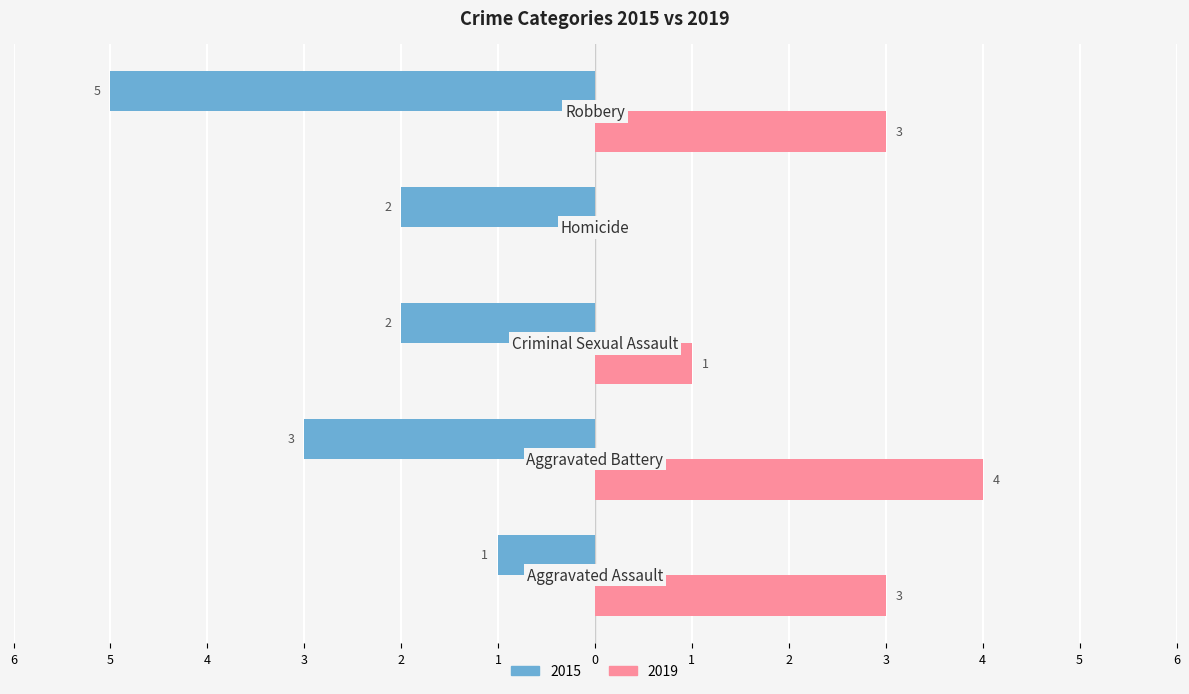

What are all the series names shown in the legend?

2015, 2019